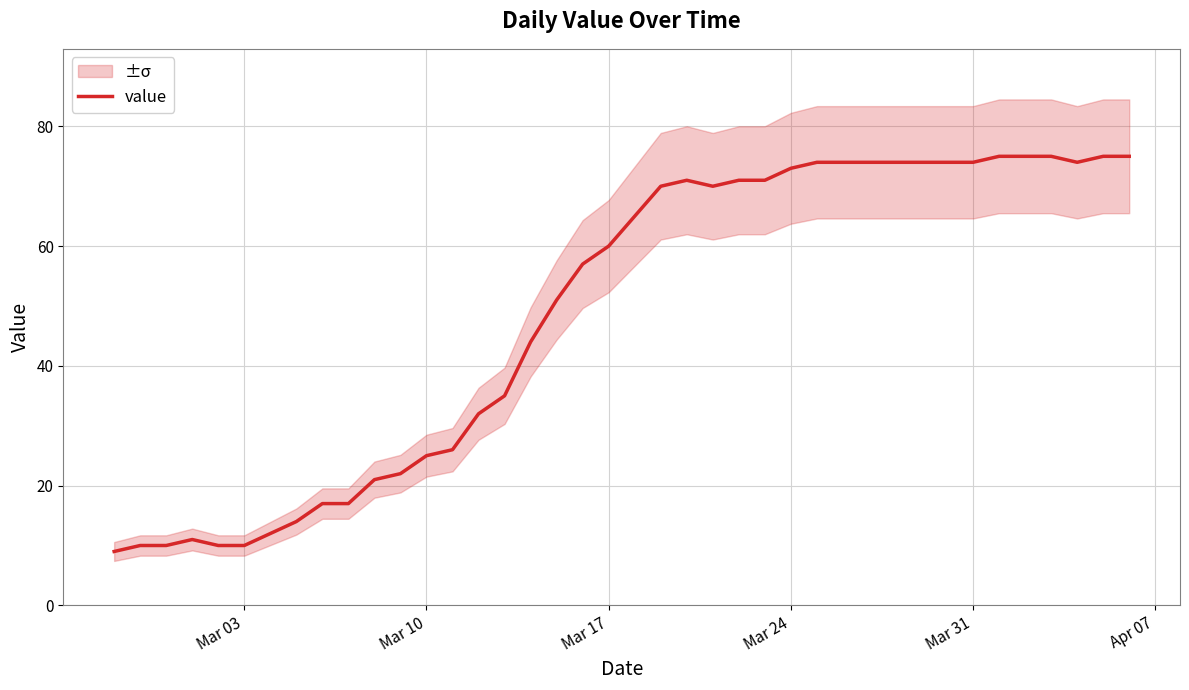

True or false: value has a value of 112 at Mar 24.

False